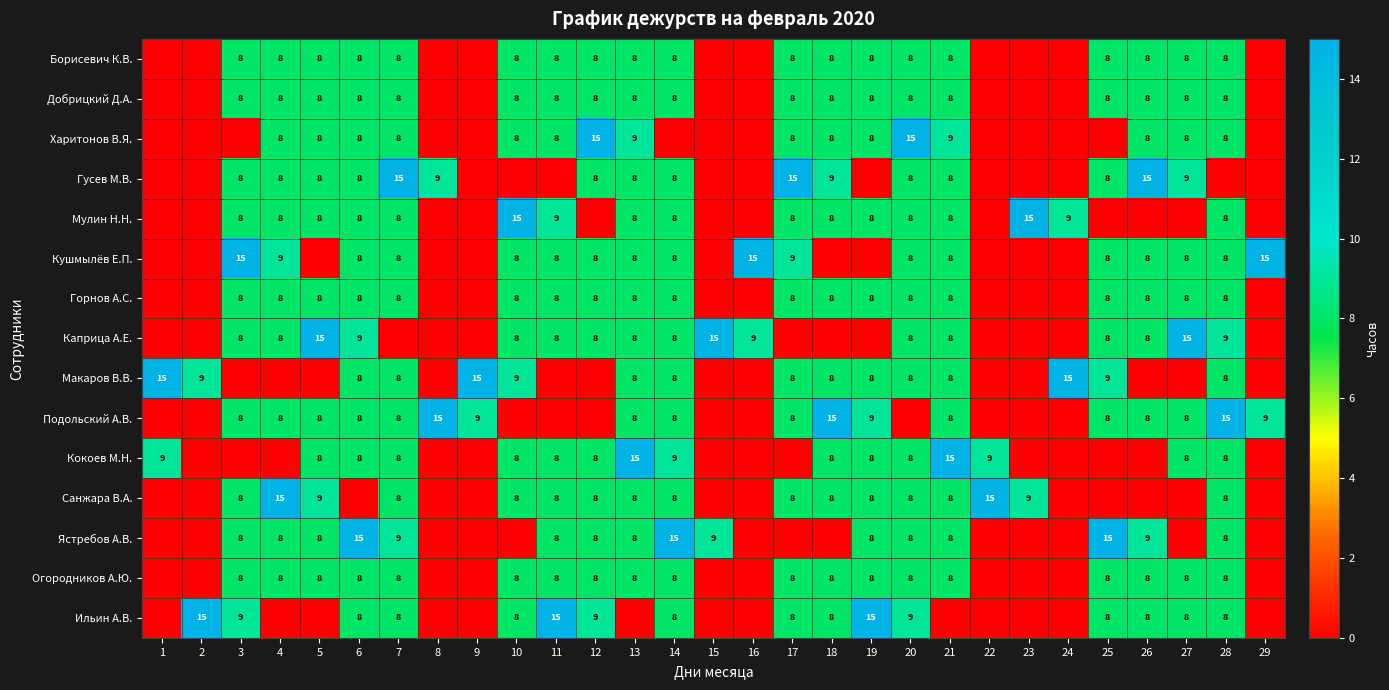

True or false: Ястребов А.В. has a value of 9 at 15.

True